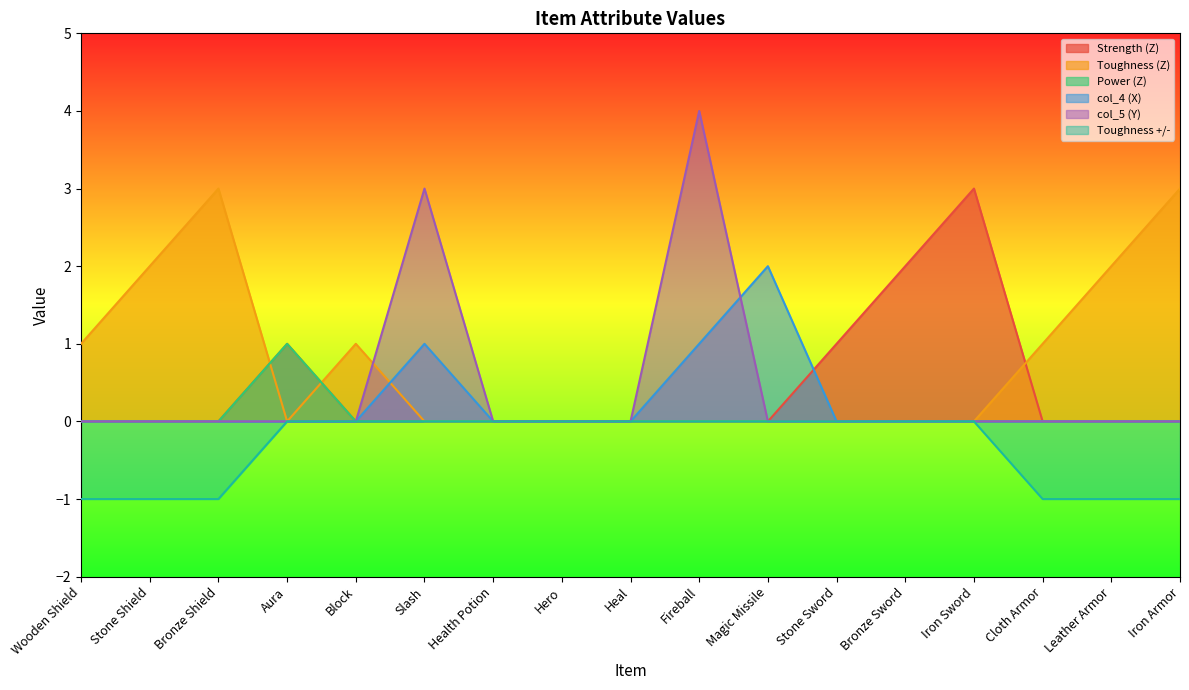

Is the value of Power (Z) at Block greater than the value of Toughness (Z) at Wooden Shield?

No